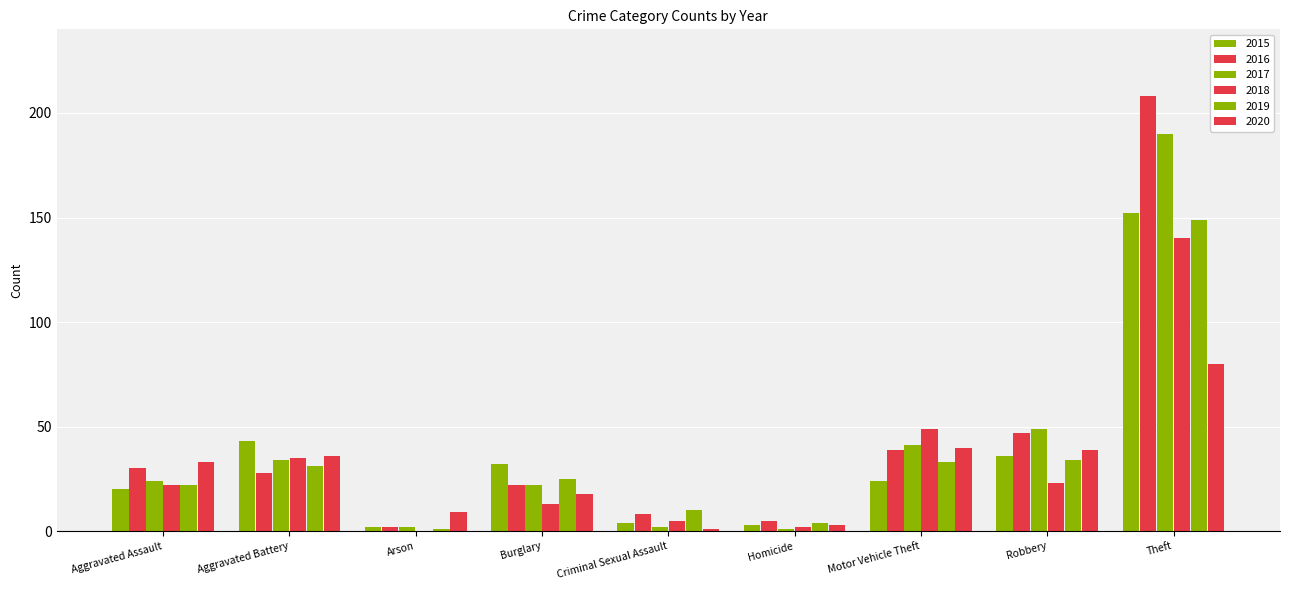

What is the label of the 9th bar from the left?

Theft